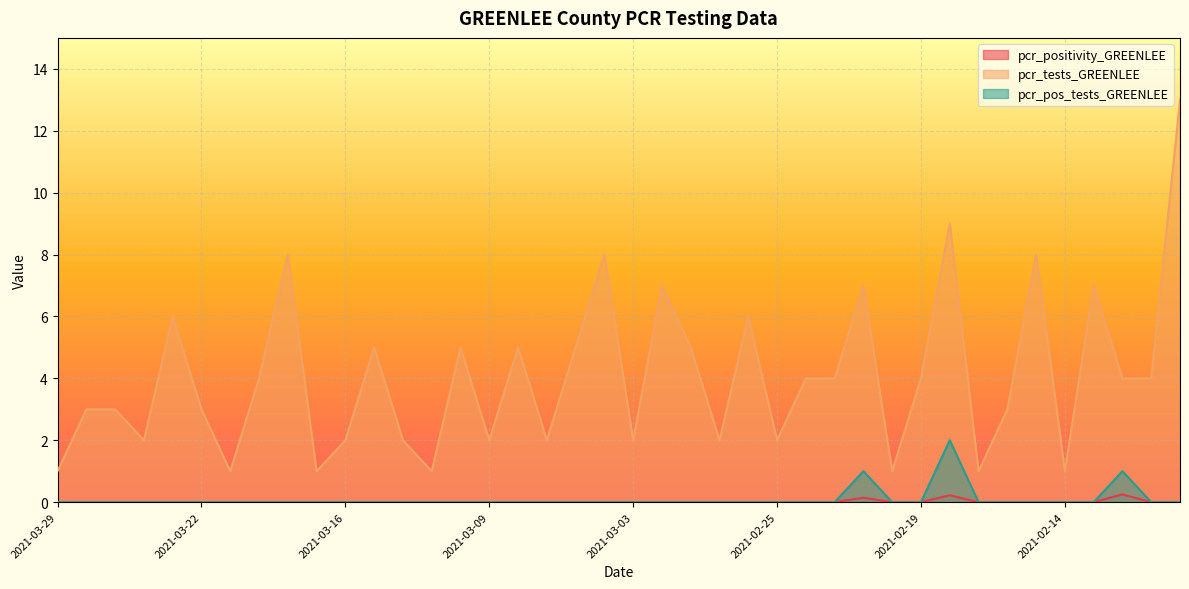

How many values in the pcr_positivity_GREENLEE series exceed 0?

3